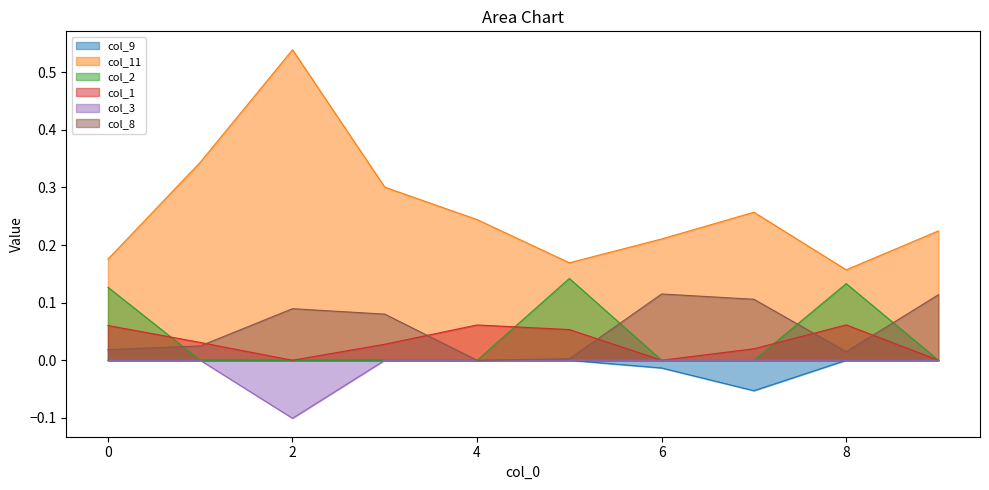

What is the lowest value of the col_3 series?

-0.1